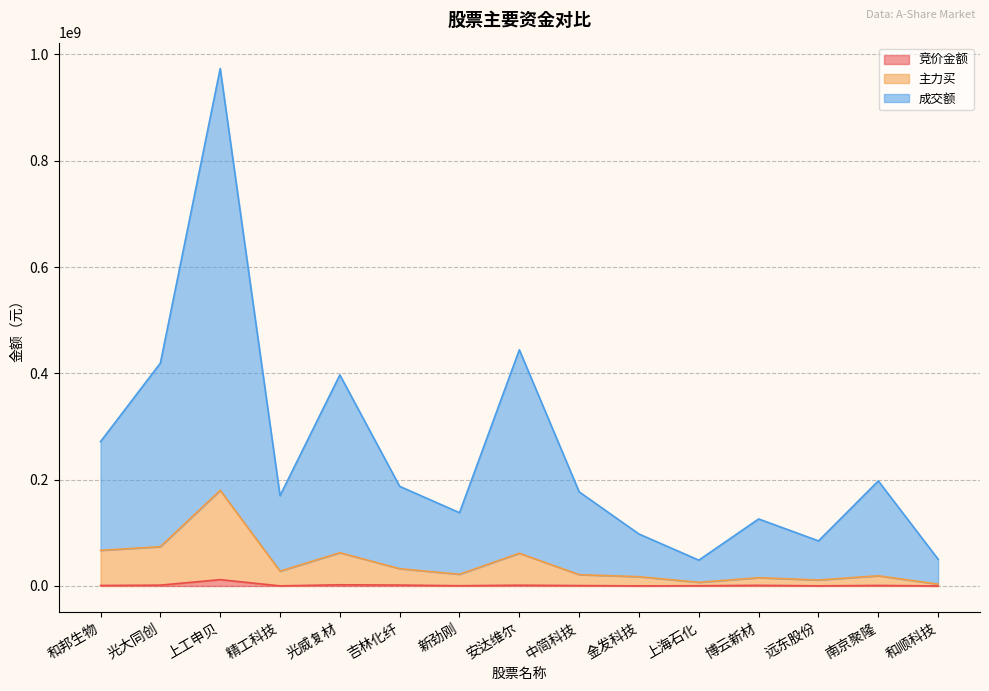

At which category does 主力买 reach its first local peak?

上工申贝